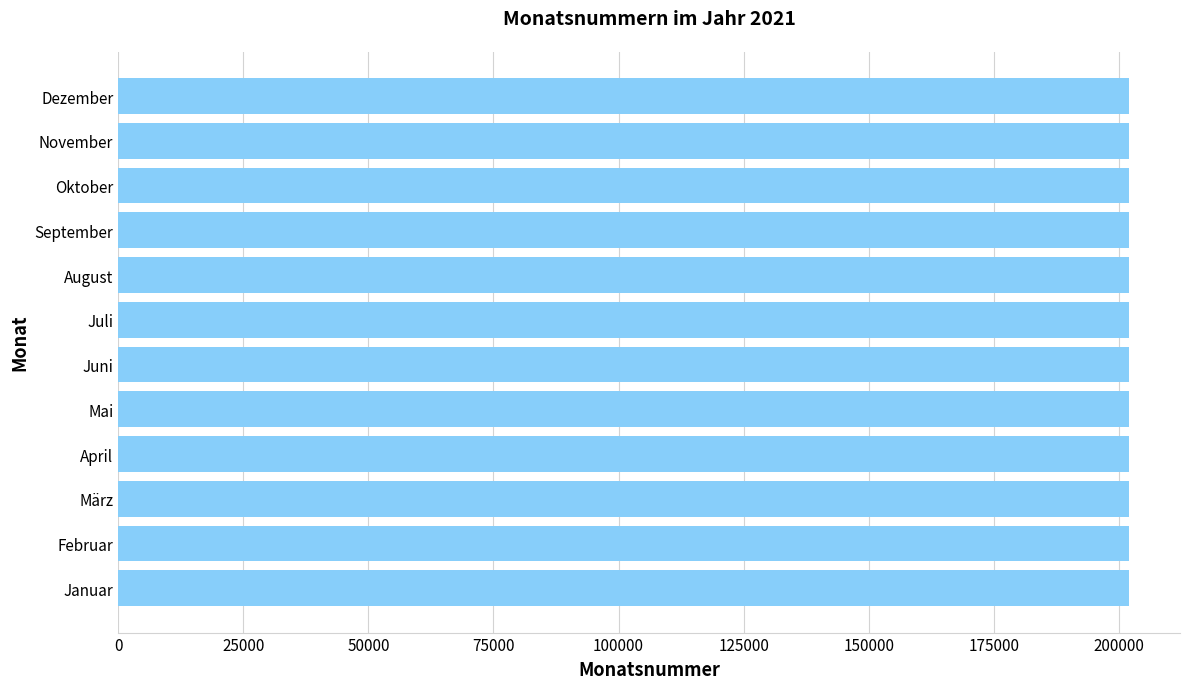

What is the difference between the maximum and second lowest values?

10